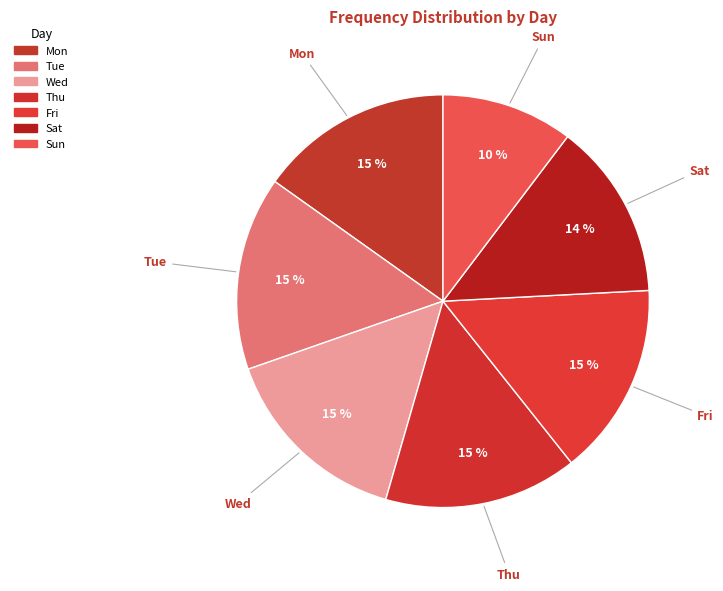

What percentage is NOT represented by Fri?

84.9%